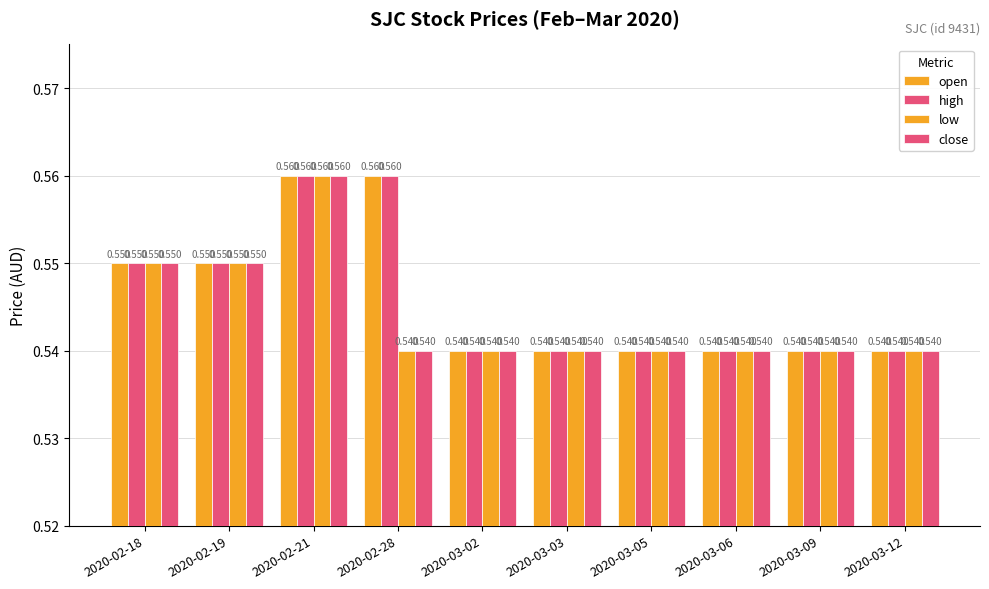

At which label is high closest to 0?

2020-03-02